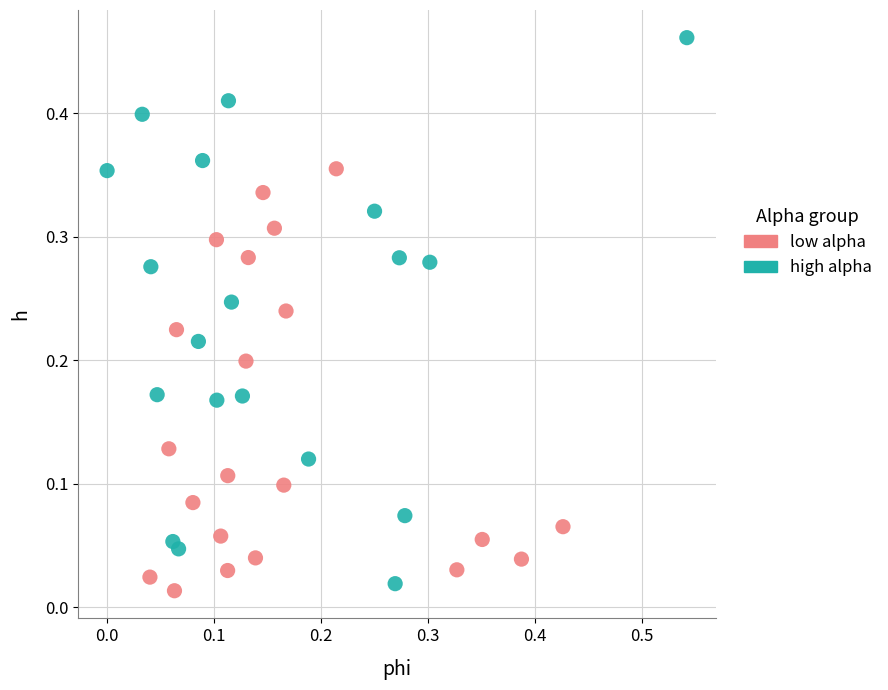

What are all the series names shown in the legend?

low alpha, high alpha